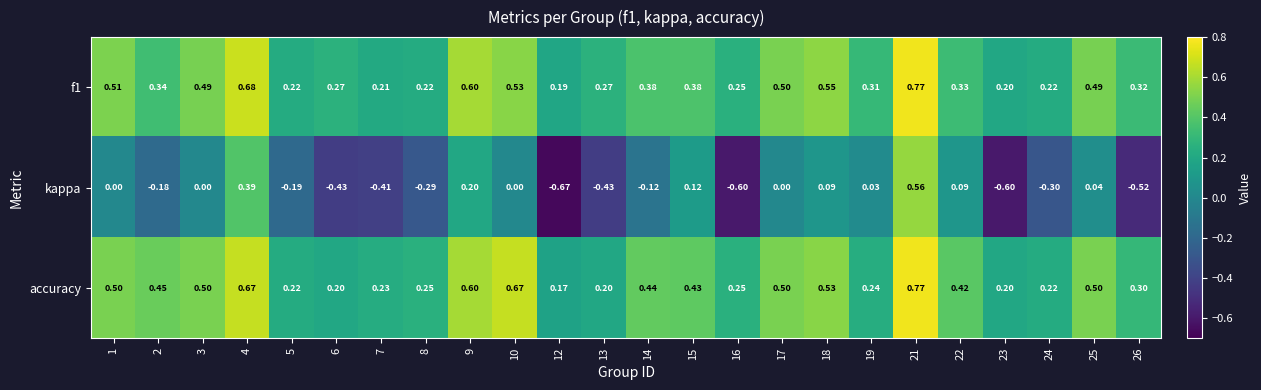

At which category is the sum across all series the highest?

21